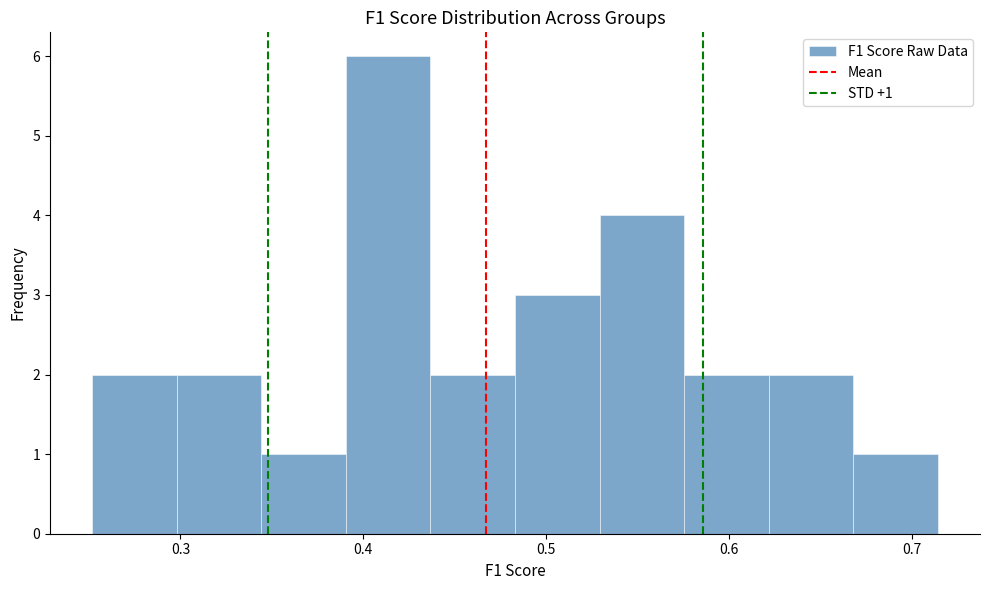

Which range on the x-axis has the tallest bar?

0.39 to 0.44